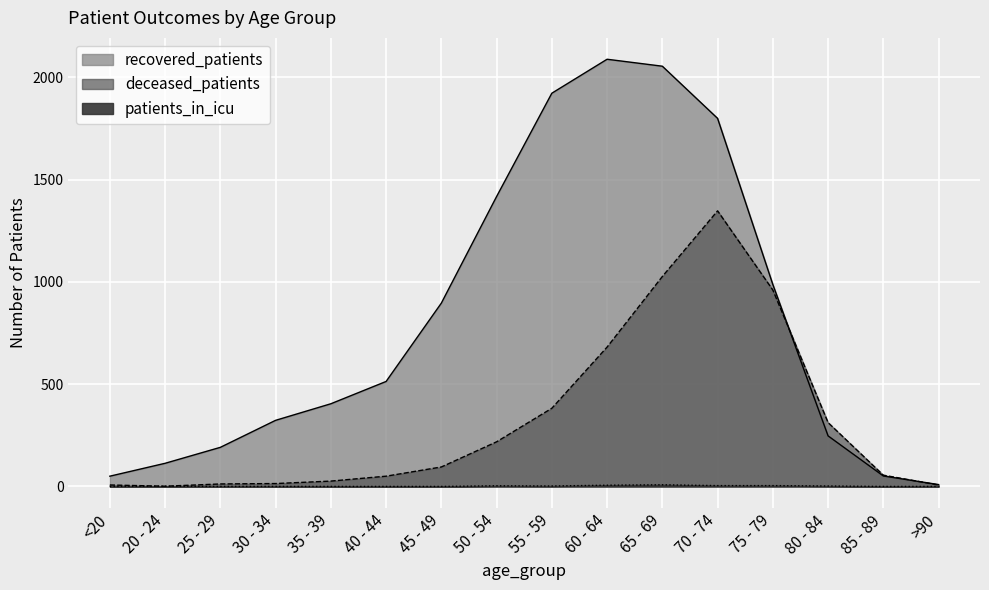

The recovered_patients series shows 51 at 85 - 89. True or false?

True